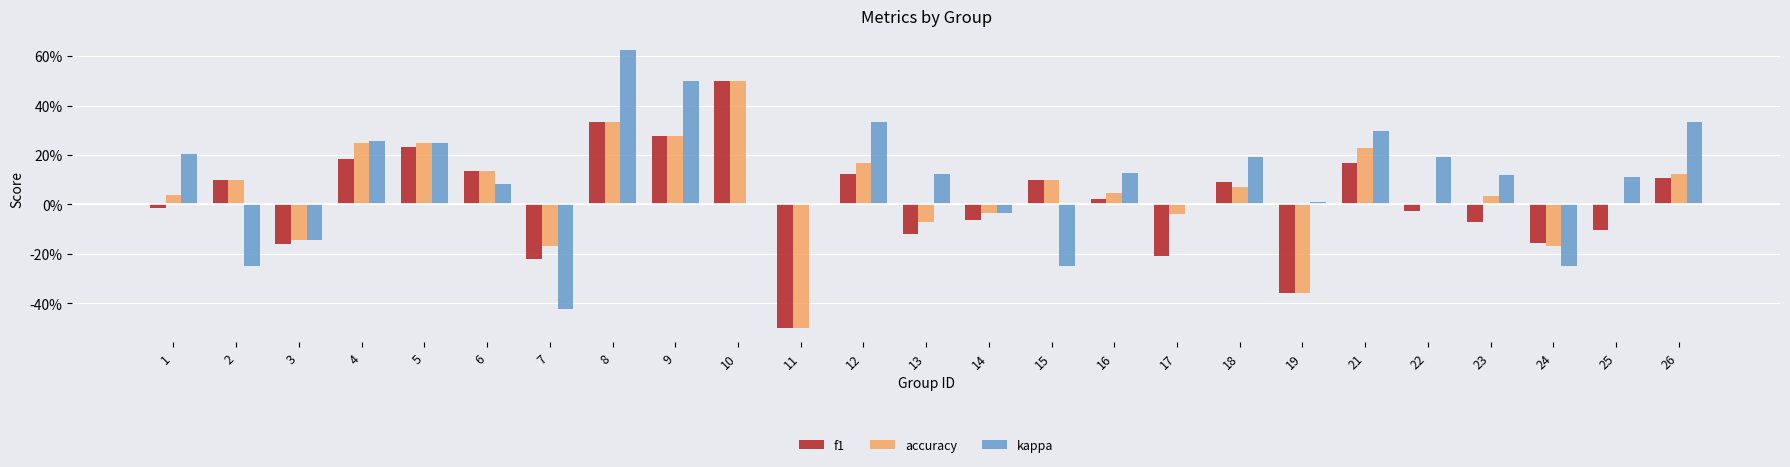

The value of kappa at 4 is 0.1. True or false?

False